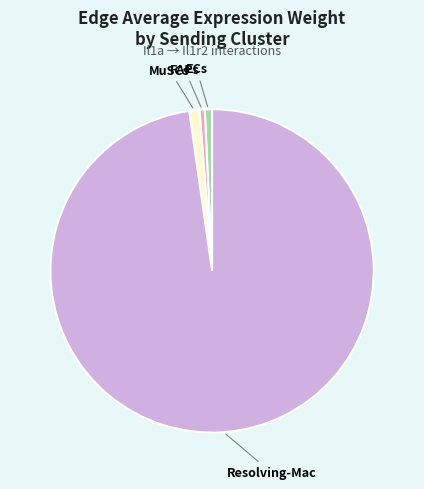

Combined, do Resolving-Mac and FAPs account for over 50%?

Yes